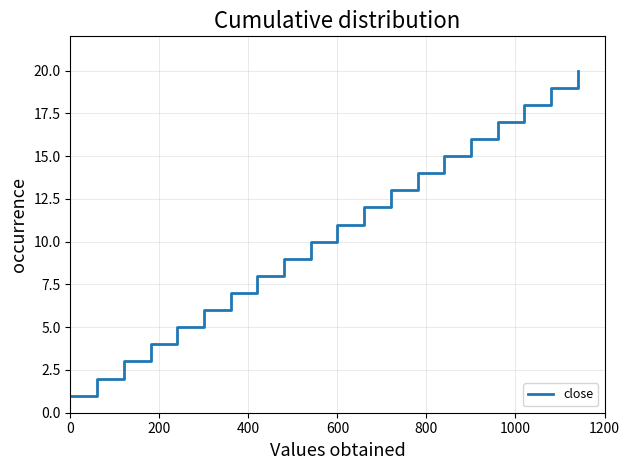

What is the greatest value displayed?

20